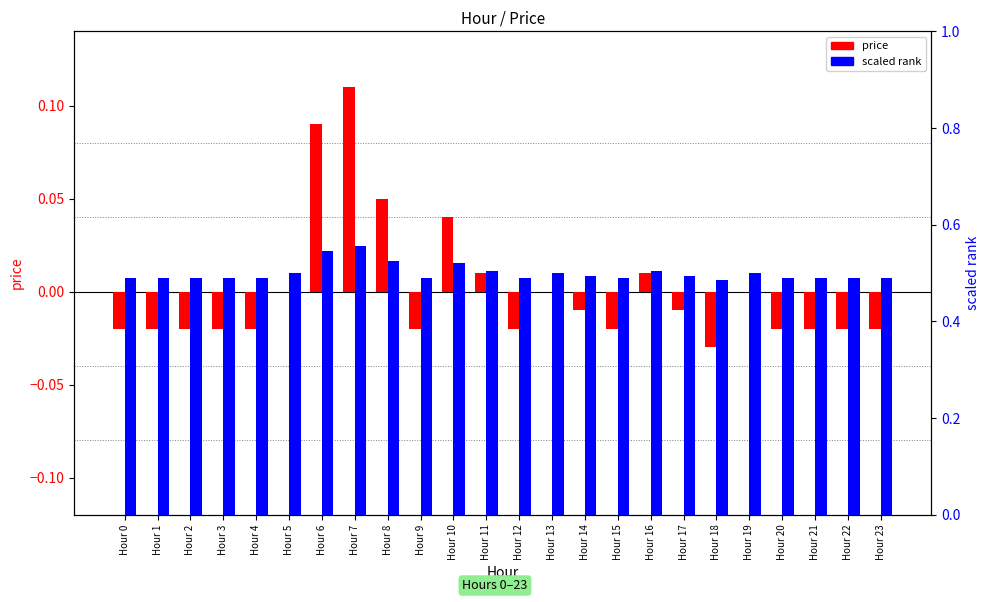

Rank the series by their maximum value, from highest to lowest.

scaled rank, price